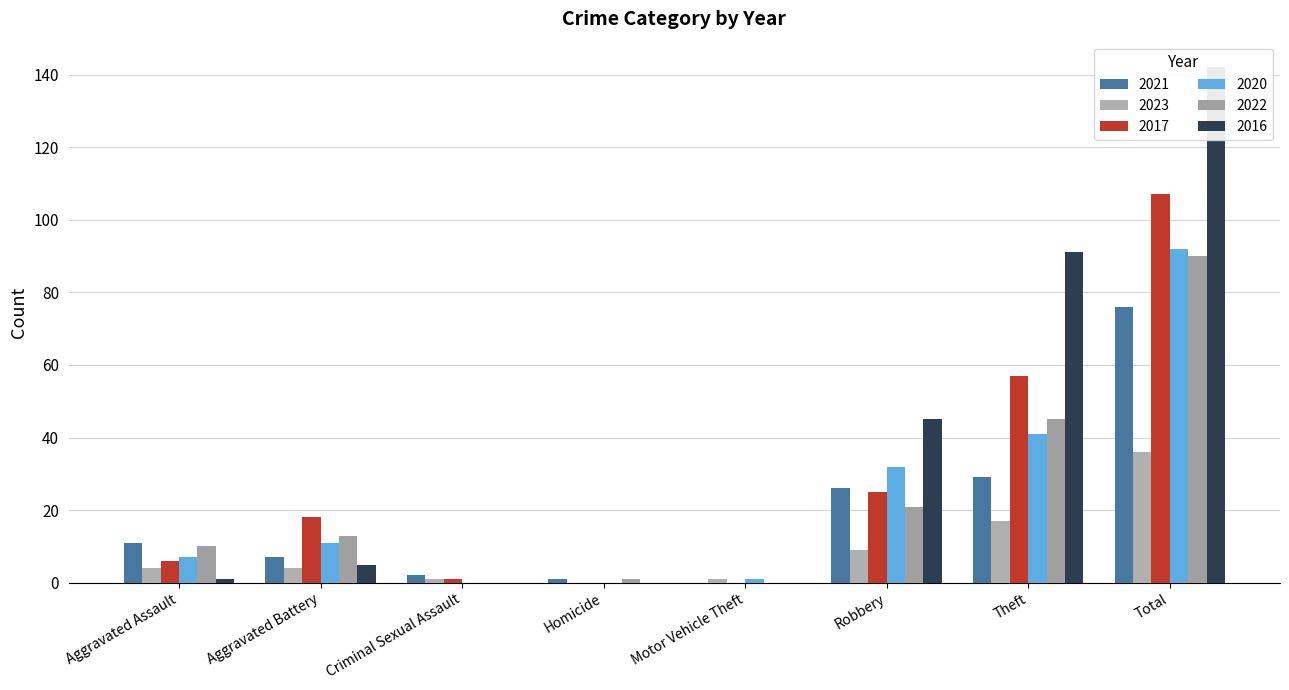

Which category has the highest value in the 2023 series?

Total